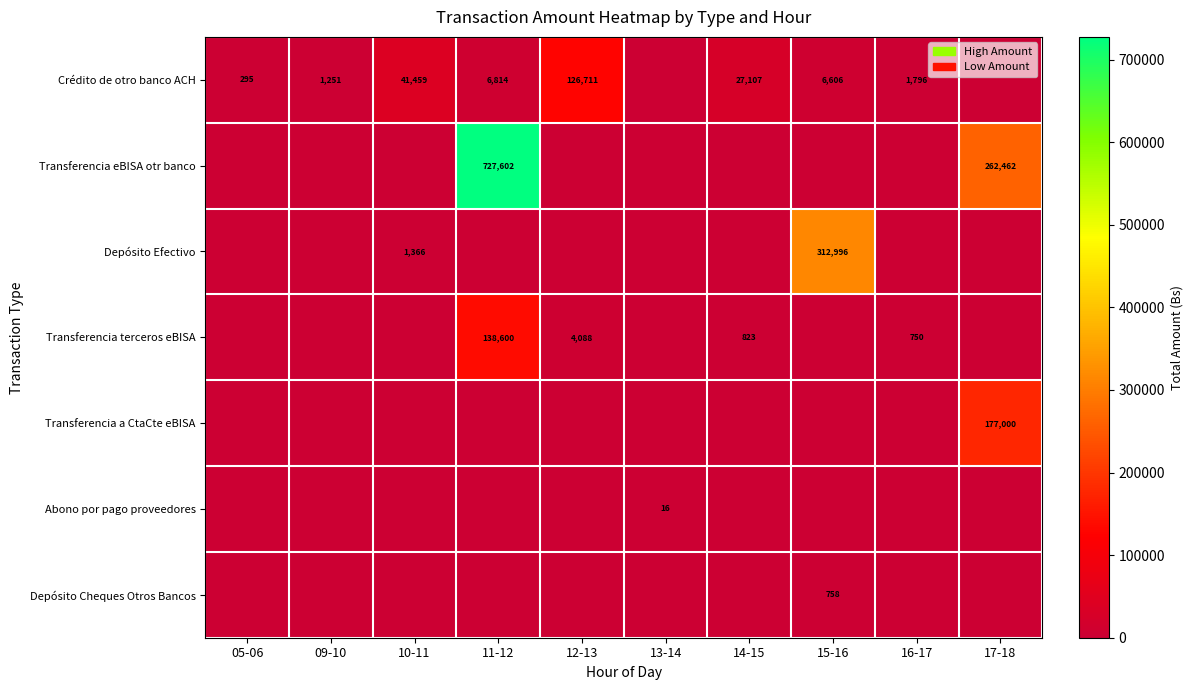

What is the total value across all series at 10-11?

42824.5